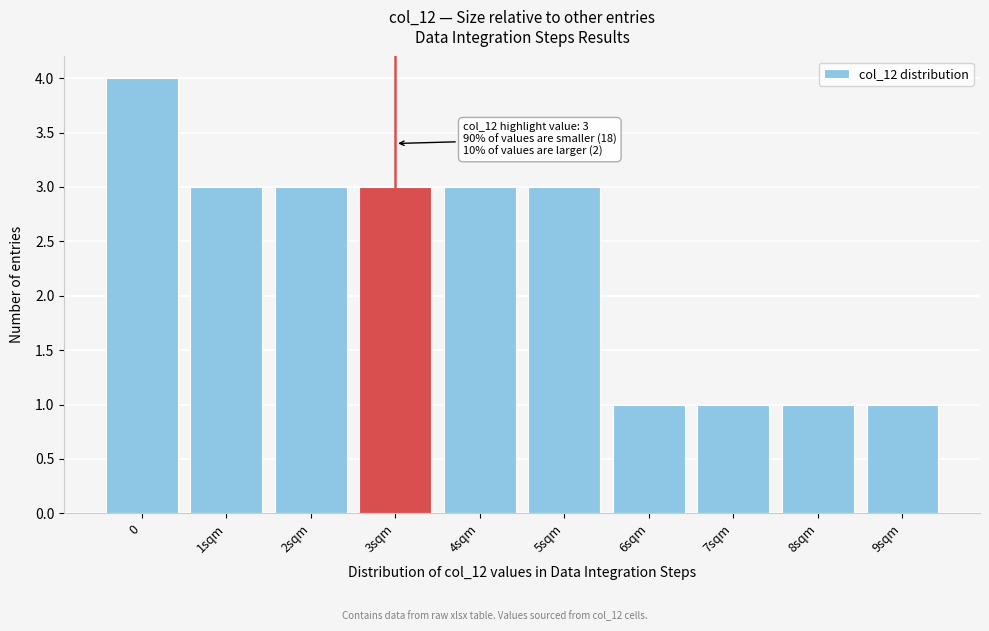

Reading left to right, list all the values displayed in this chart.

0=4	1sqm=3	2sqm=3	3sqm=3	4sqm=3	5sqm=3	6sqm=1	7sqm=1	8sqm=1	9sqm=1